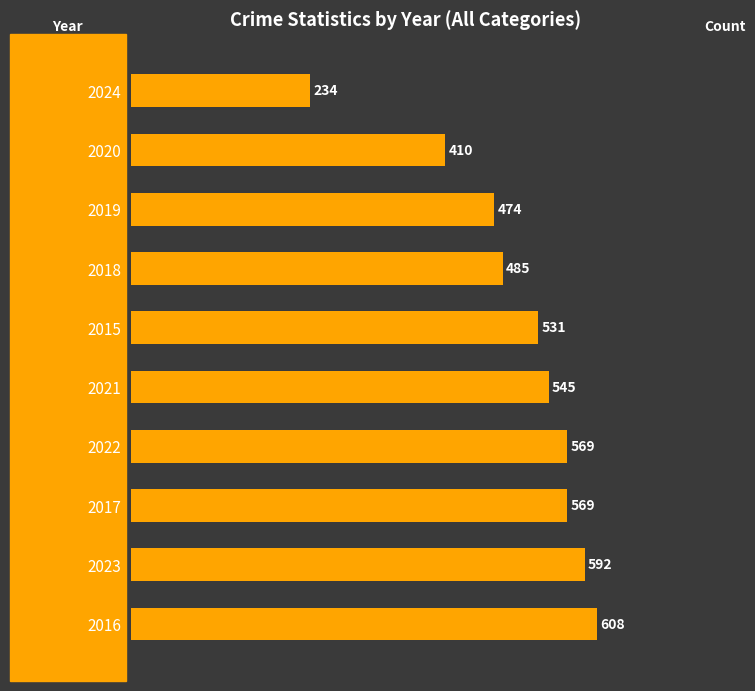

Reading bottom to top, transcribe all the data shown in this chart.

608	592	569	569	545	531	485	474	410	234